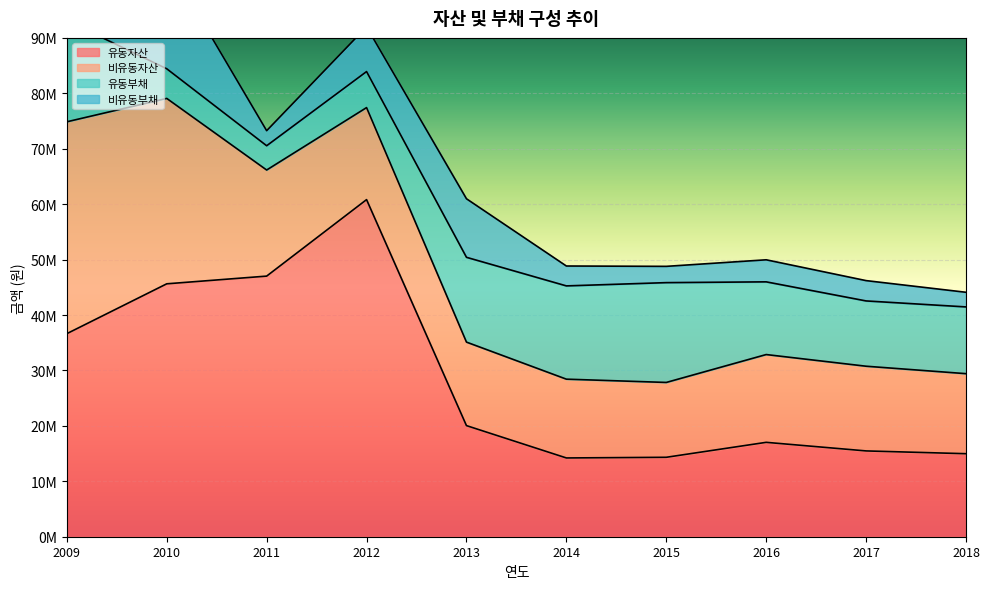

True or false: 비유동부채 has more than 0 interior local peaks.

True